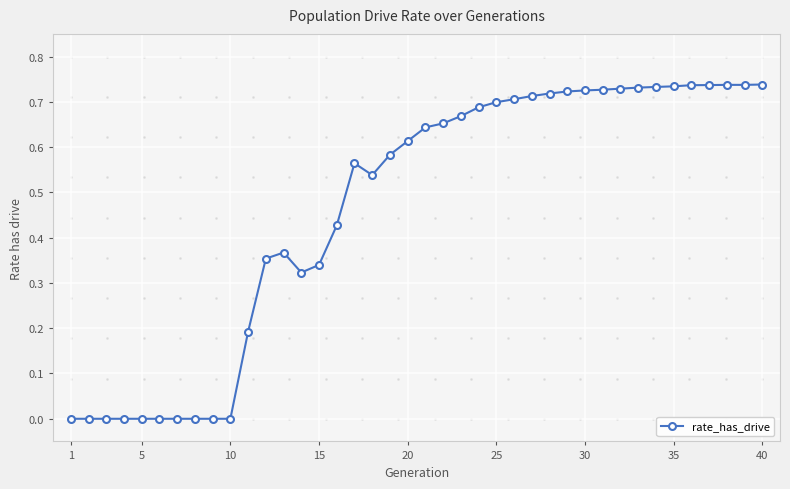

True or false: there are more than 0 points higher than both neighbors.

True